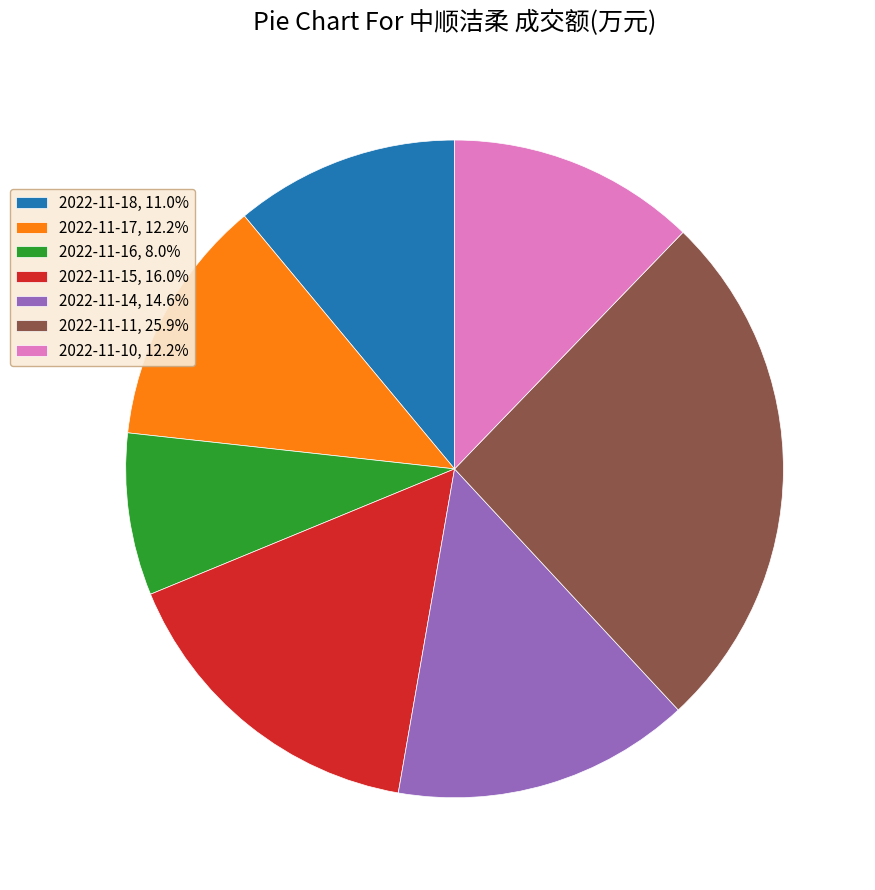

Do 2022-11-18, 11.0% and 2022-11-15, 16.0% together represent more than half of the pie?

No